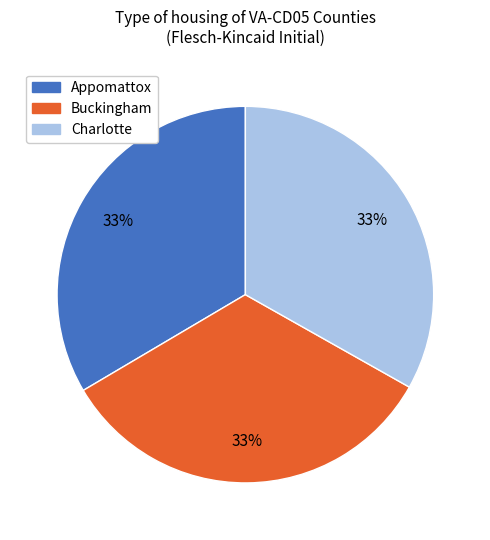

How many slices are in this pie chart?

3